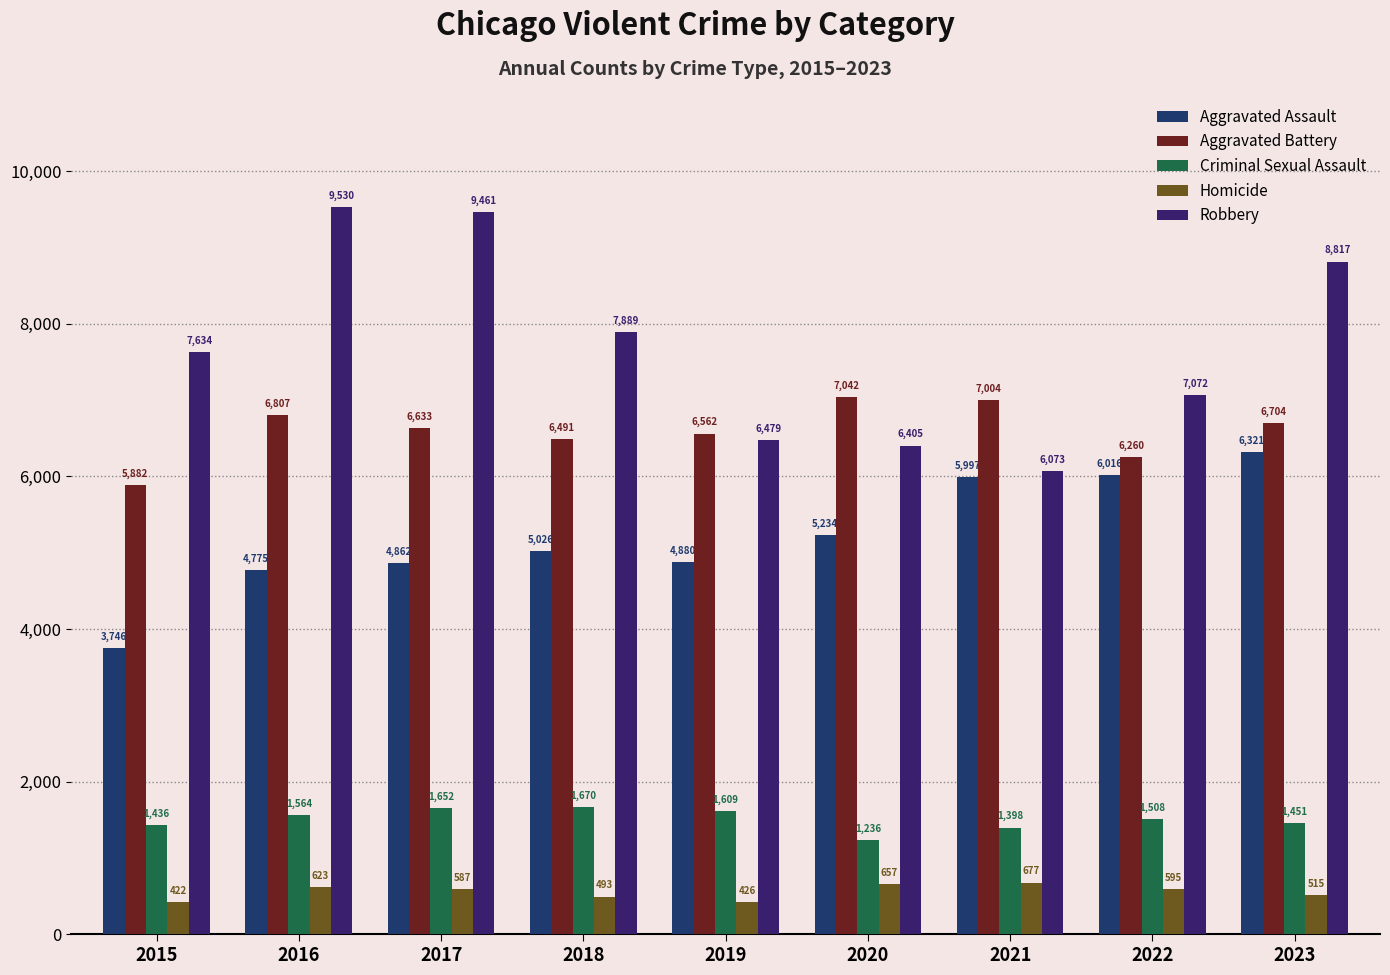

At 2019, list the series in order from largest to smallest.

Aggravated Battery, Robbery, Aggravated Assault, Criminal Sexual Assault, Homicide